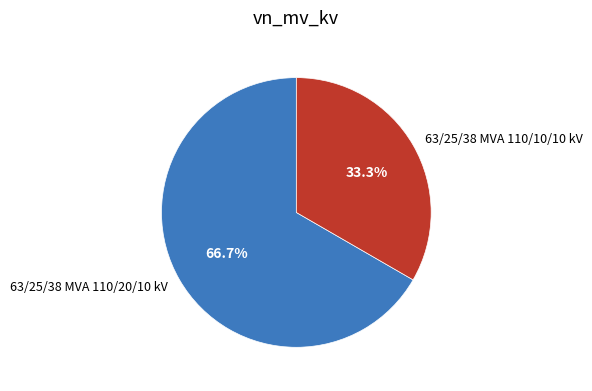

Do 63/25/38 MVA 110/10/10 kV and 63/25/38 MVA 110/20/10 kV together represent more than half of the pie?

Yes